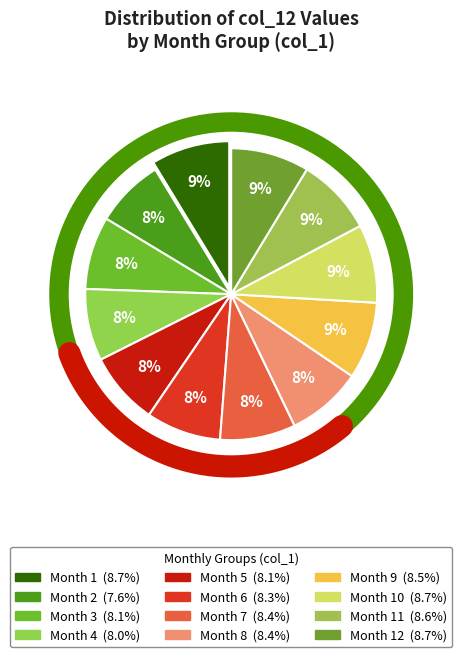

Which has a higher value, 9 or 5?

9